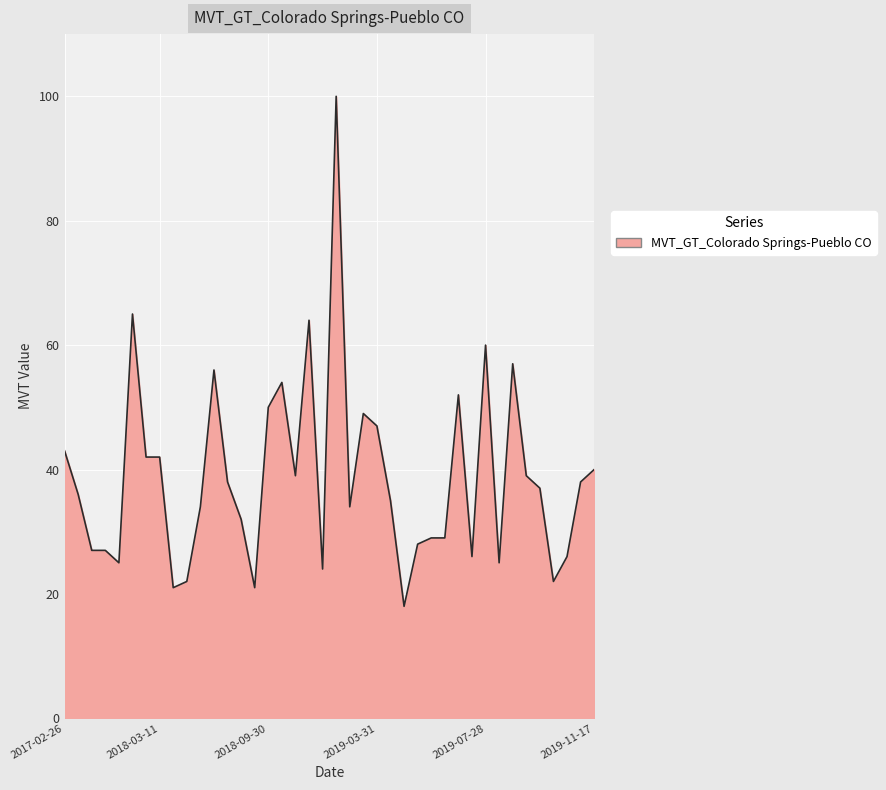

What is the average value?

39